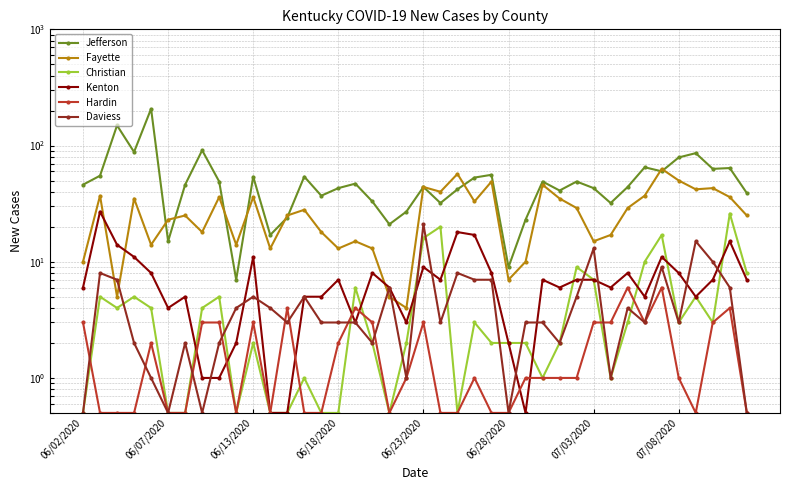

What is the difference between the second highest and second lowest values in the Daviess series?

14.5